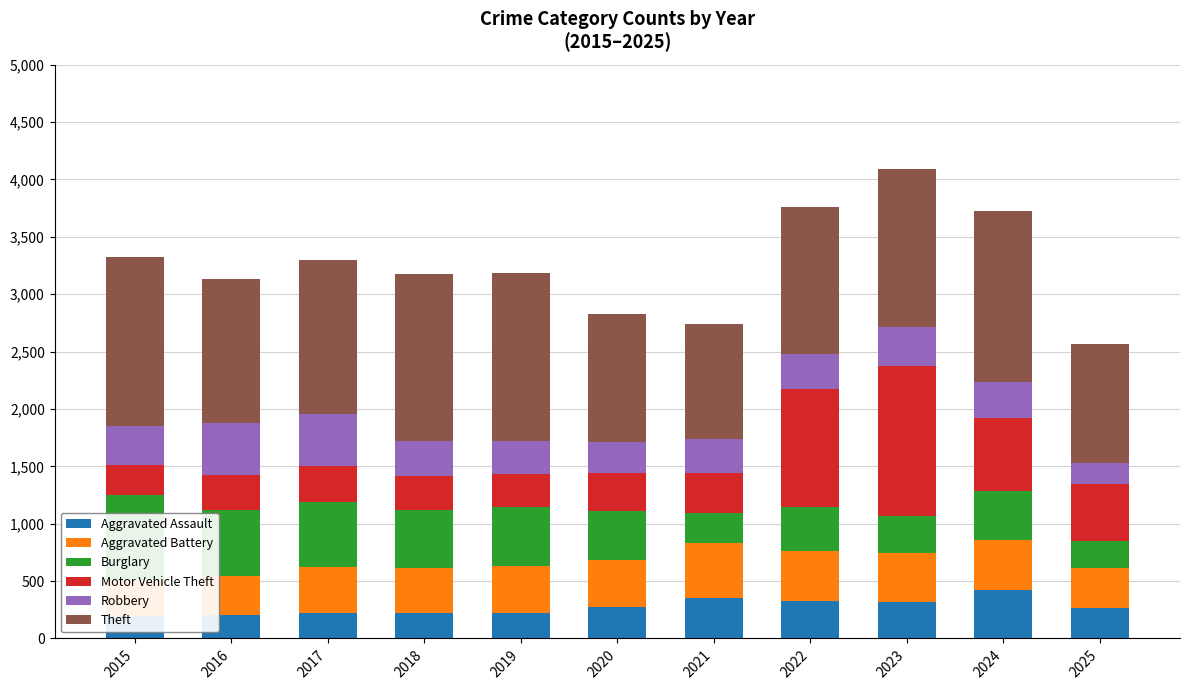

What is the sum of all Aggravated Battery values?

4404